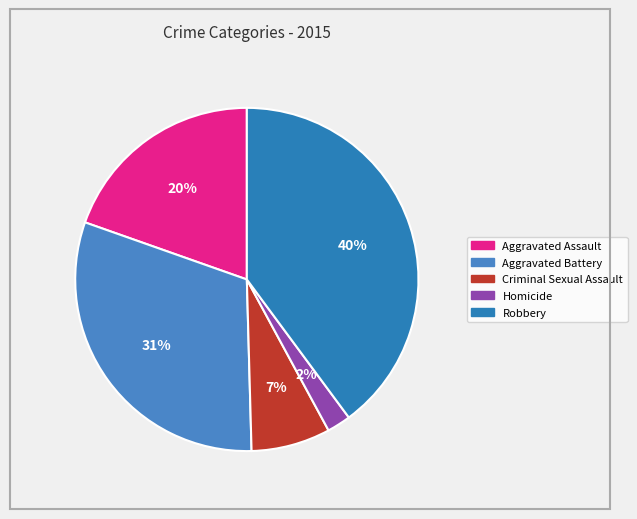

Which has a higher value, Aggravated Assault or Aggravated Battery?

Aggravated Battery